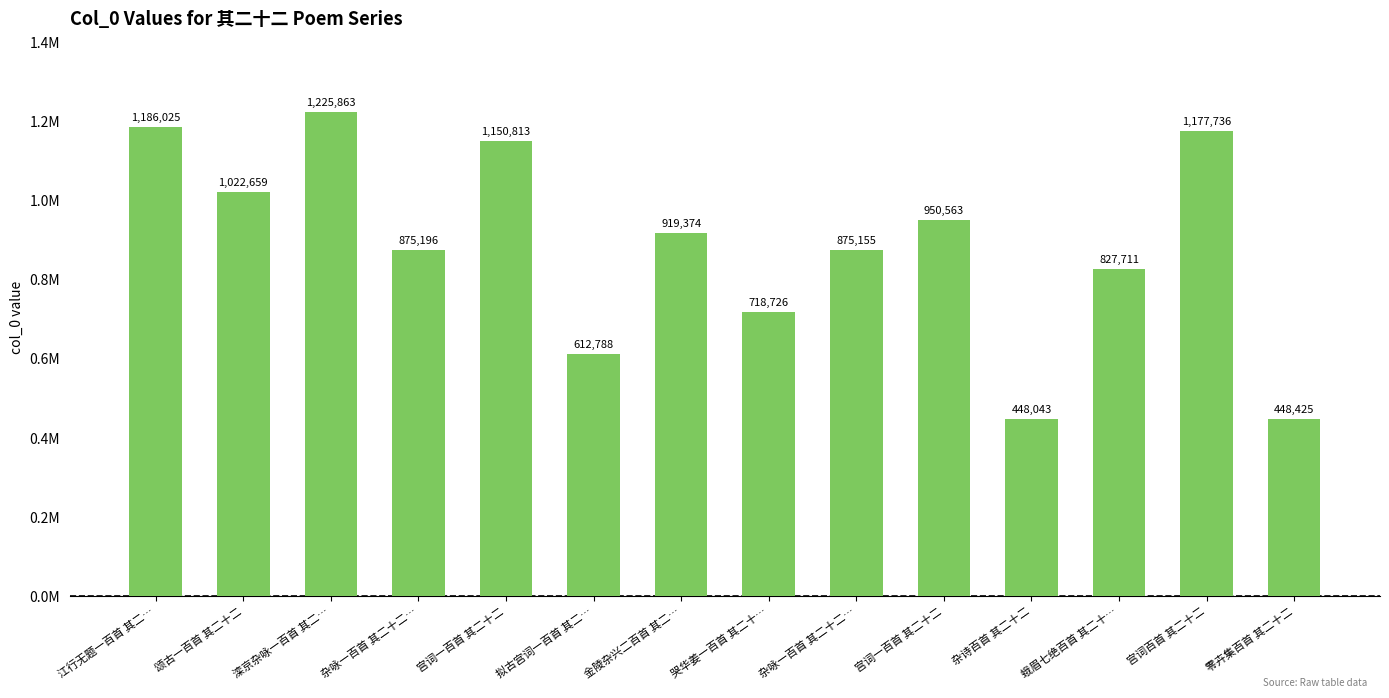

What is the average value?

888506